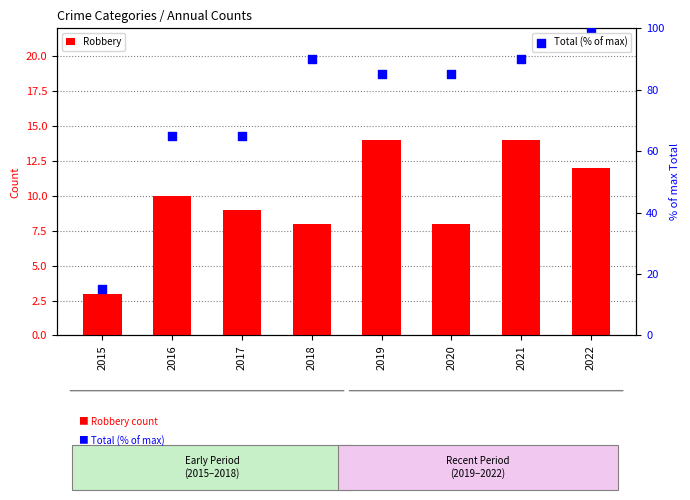

What is the total value across all series at 2017?

74